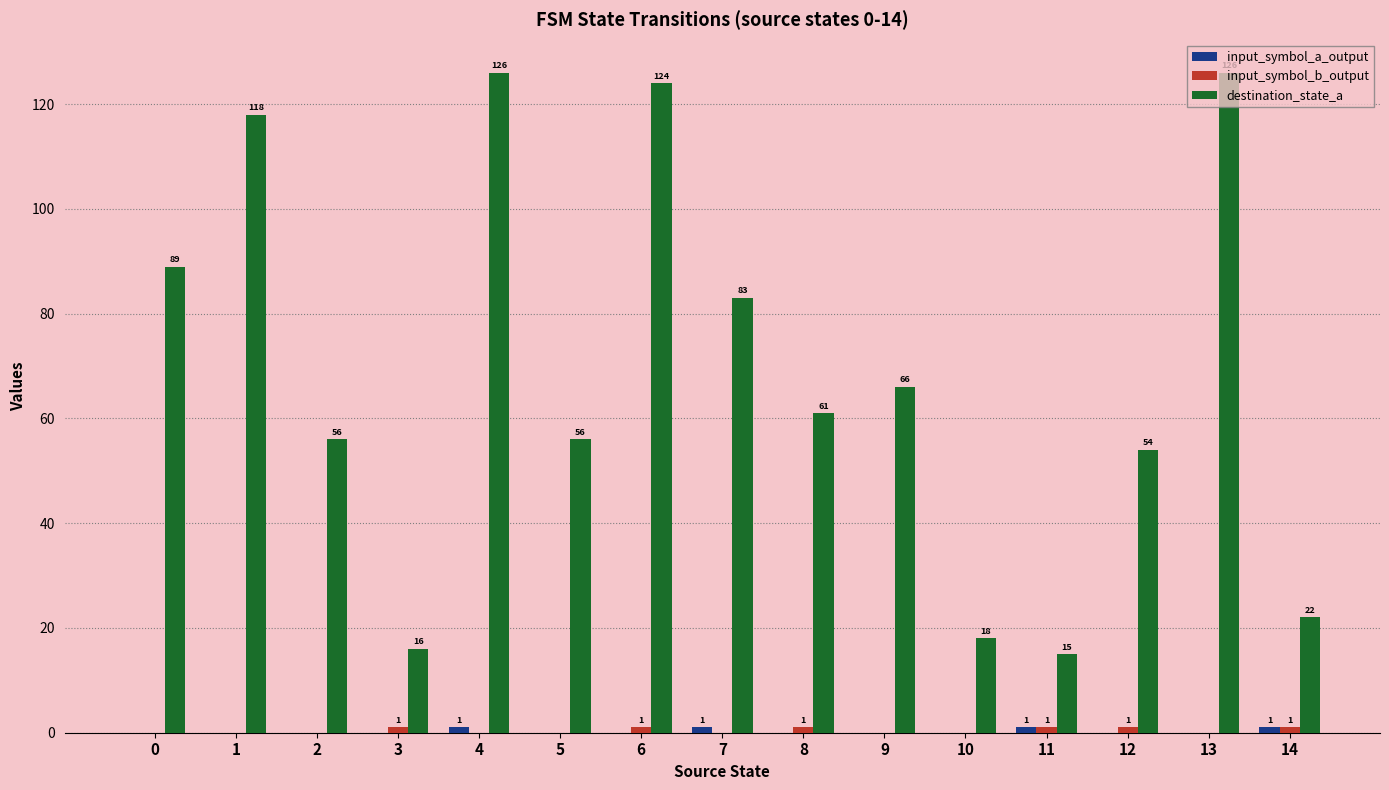

Which series changed the most between 2 and 13?

destination_state_a